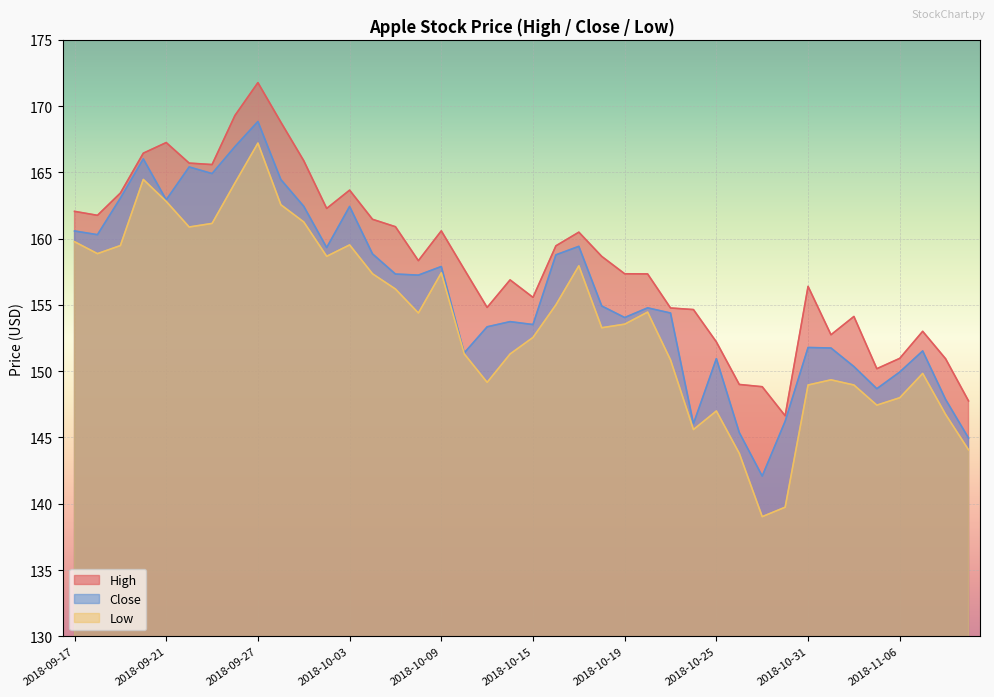

Is it true that High equals 90.6 at 2018-11-07?

False